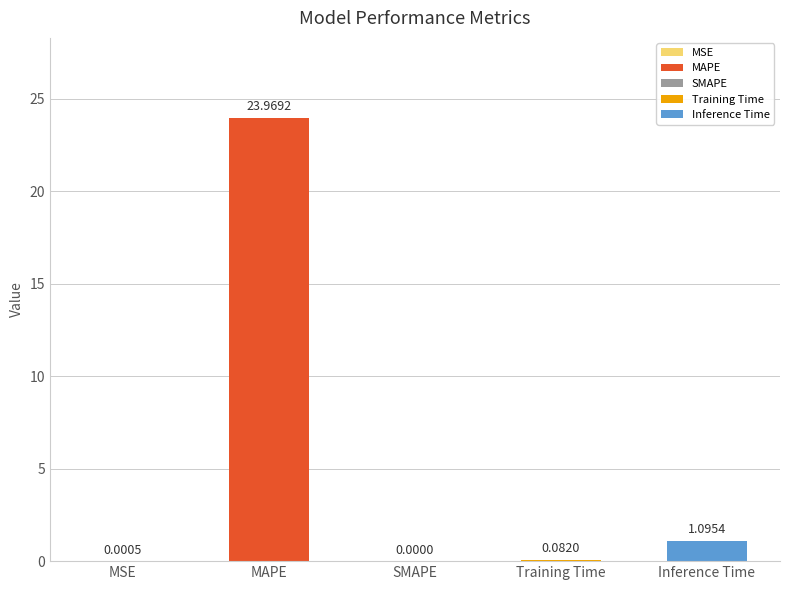

How many series are shown in this chart?

1